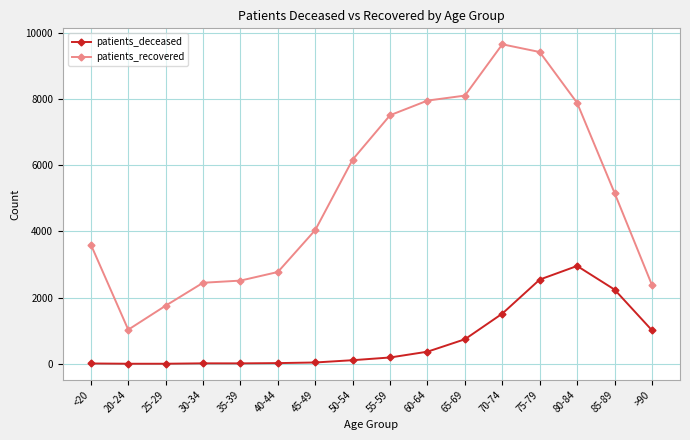

How many categories are shown in the chart?

16